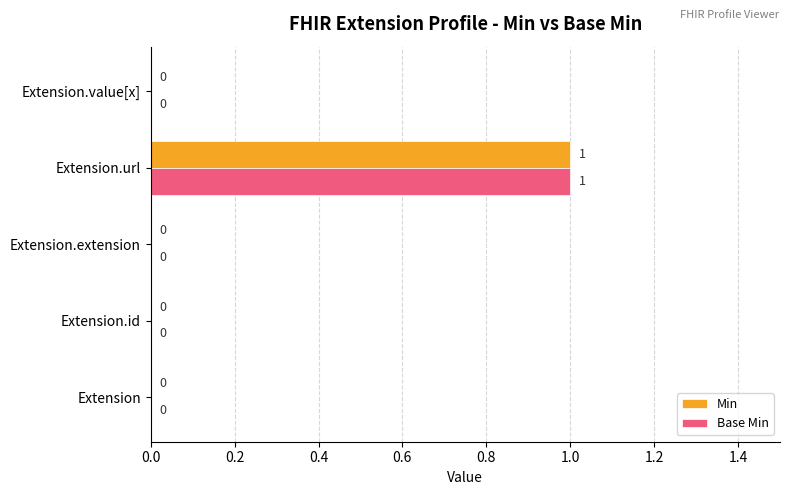

Is it true that Base Min equals -1 at Extension.extension?

False